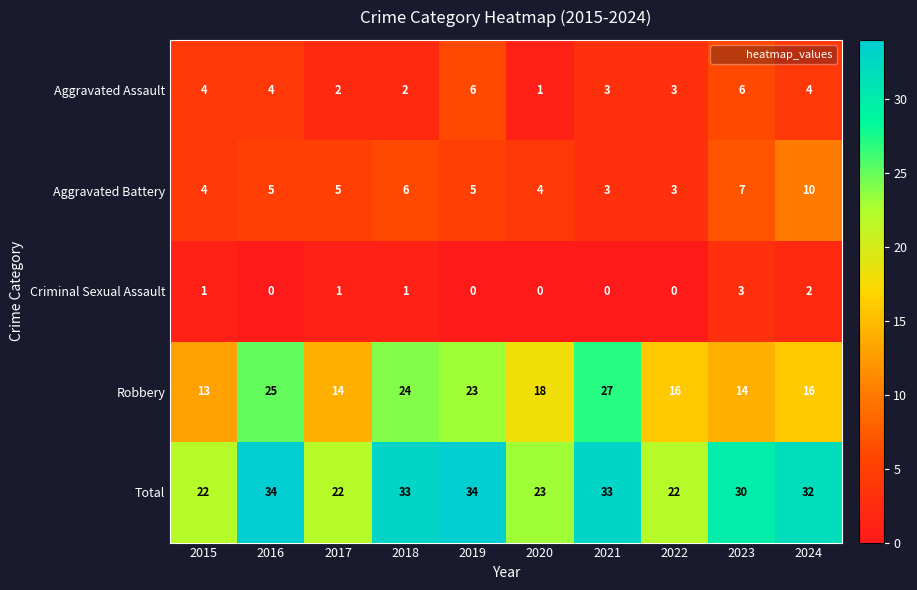

What is the total value across all series at 2023?

60